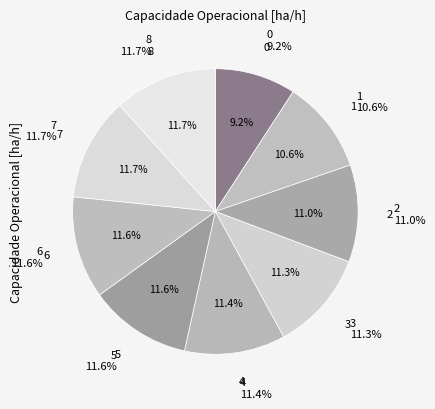

Do 2 and 6 together represent more than half of the pie?

No